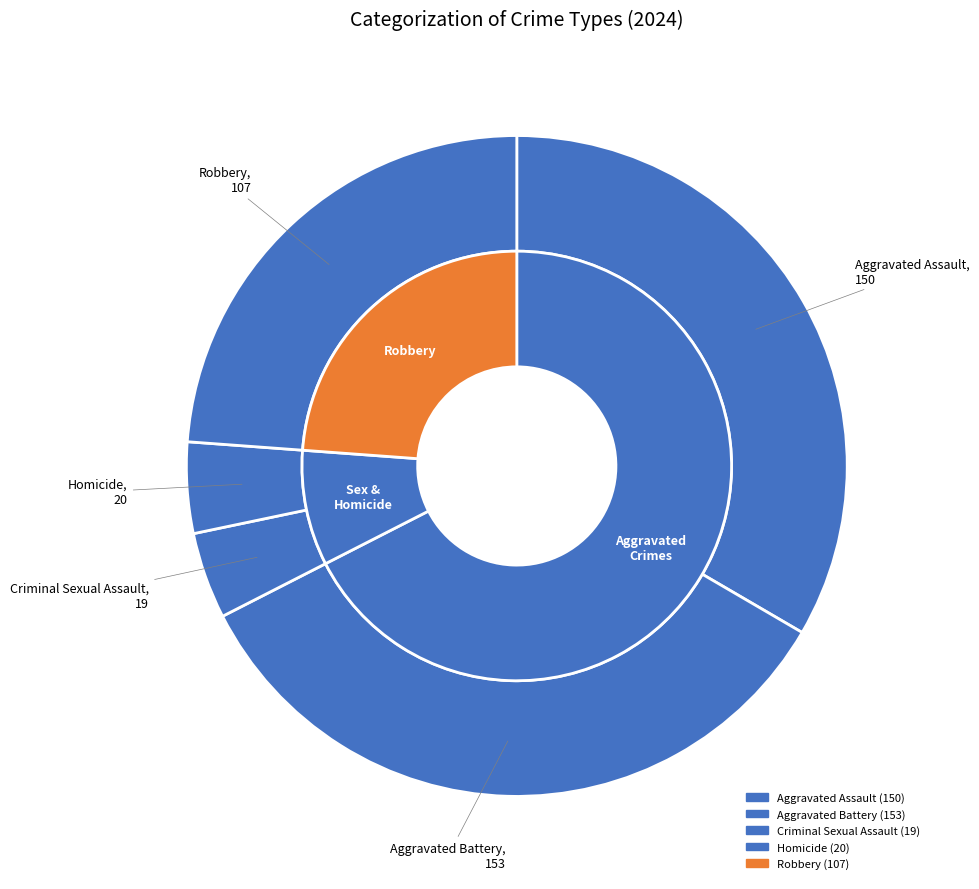

Combined, what portion of the pie is Aggravated Assault and Aggravated Battery?

67.5%